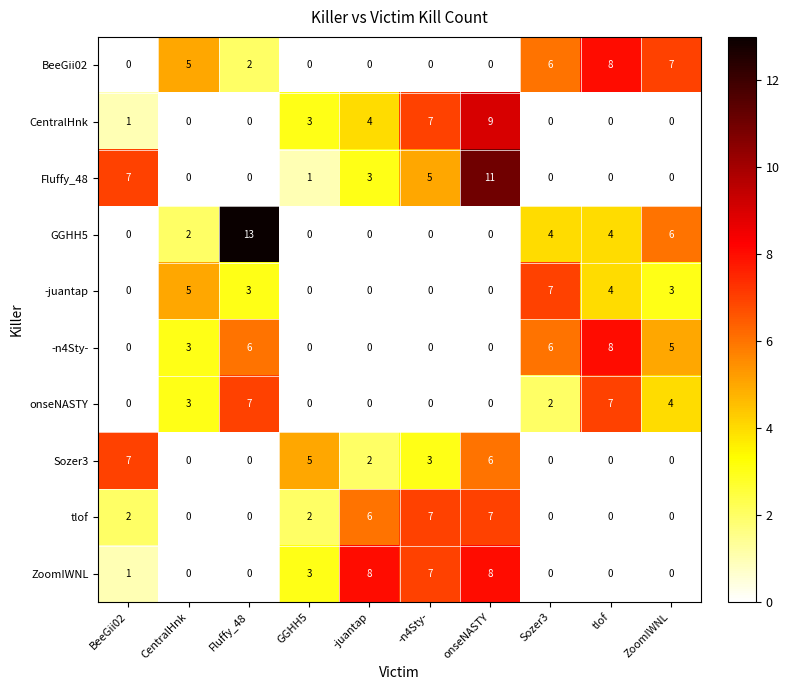

At which category is the sum across all series the highest?

onseNASTY